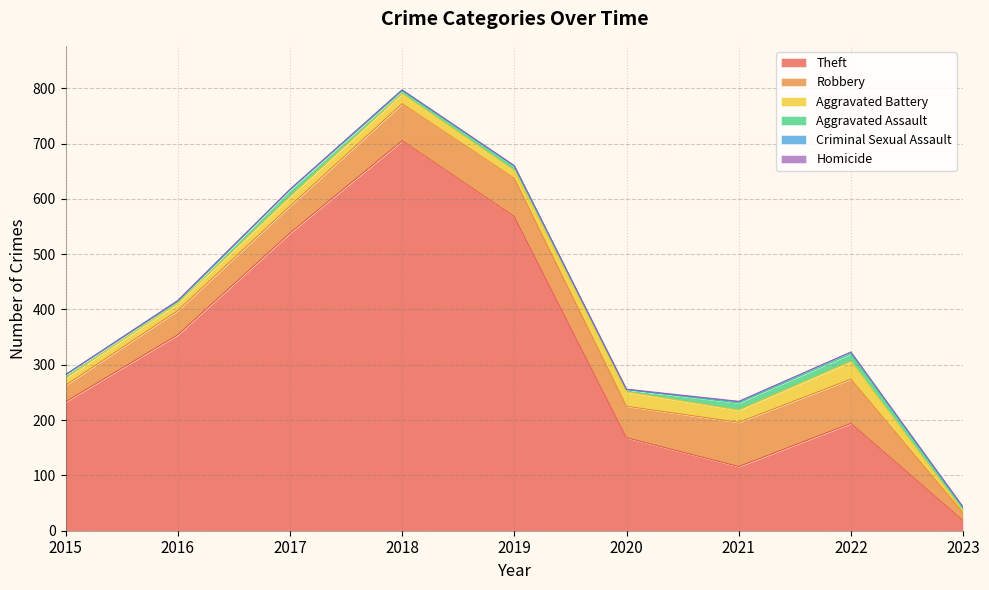

Which series has the largest total across all categories?

Theft